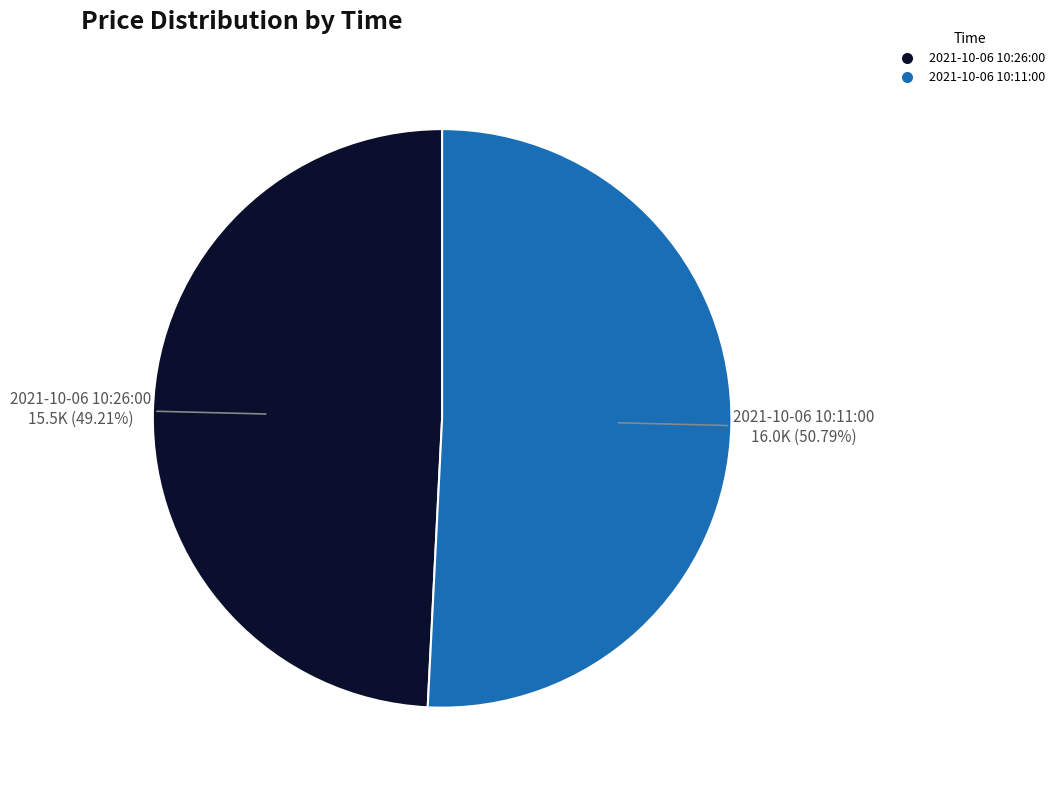

Which slice is the largest?

2021-10-06 10:11:00